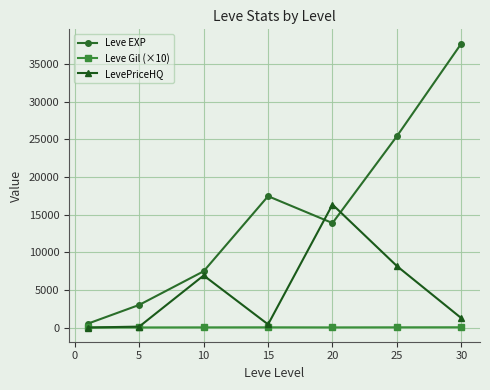

How many interior local valleys does the Leve EXP series have?

1